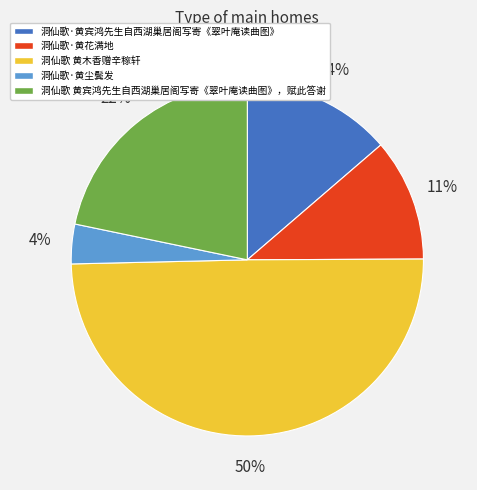

Which slice is the largest?

洞仙歌 黄木香赠辛稼轩